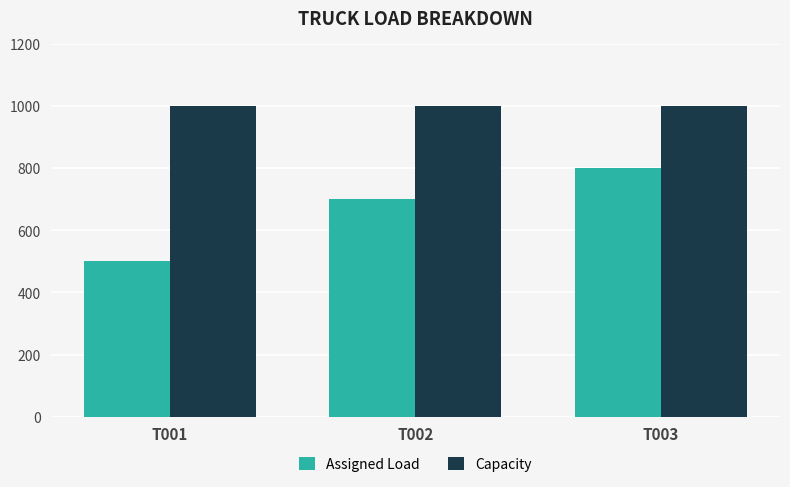

Does the chart contain any negative values?

No